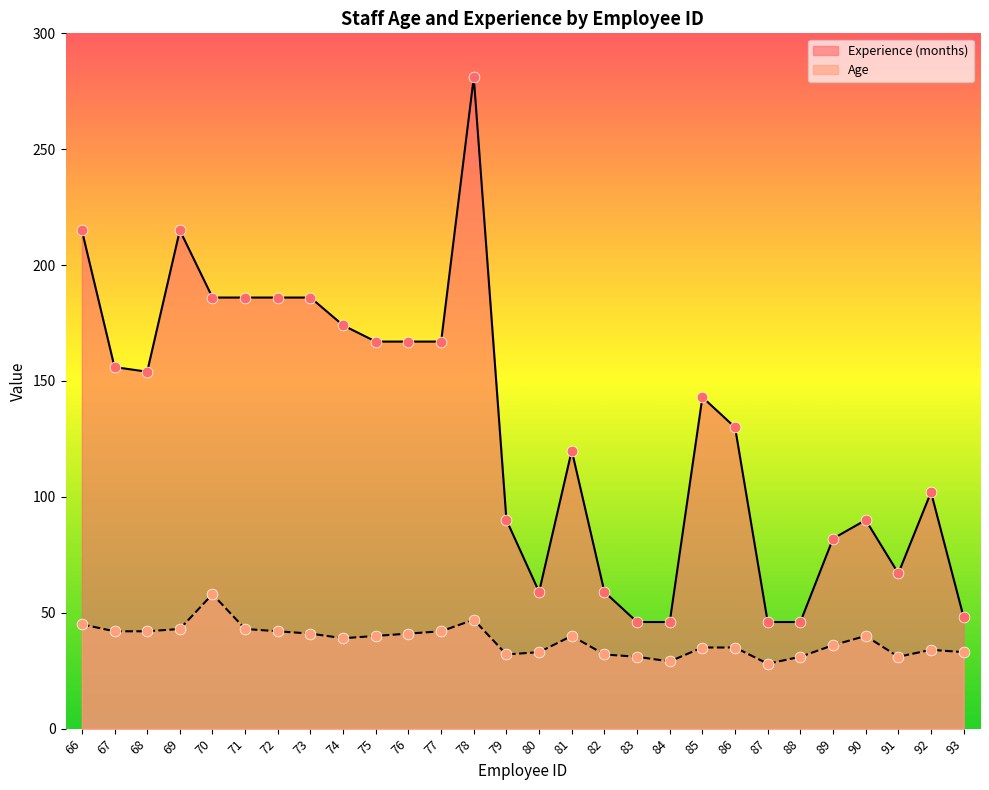

At which category is the sum across all series the highest?

78